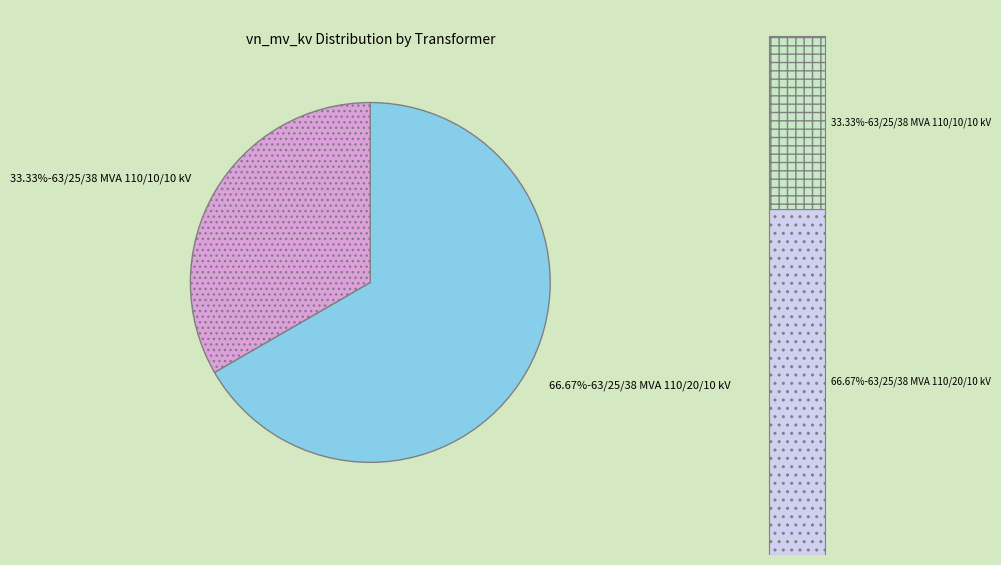

The 63/25/38 MVA 110/10/10 kV slice represents 33% of the pie. True or false?

True